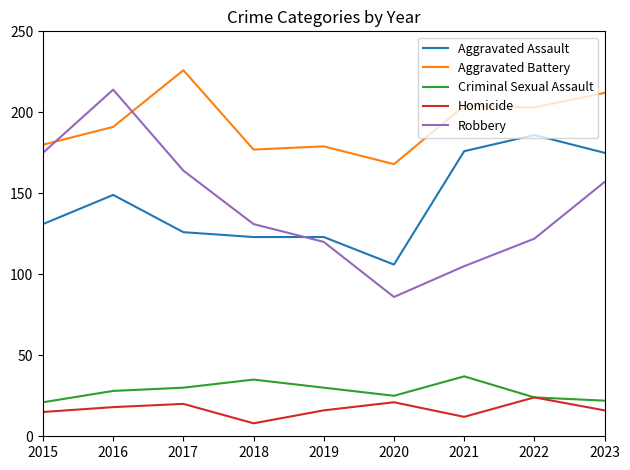

Rank the series at 2015 from highest to lowest value.

Aggravated Battery, Robbery, Aggravated Assault, Criminal Sexual Assault, Homicide